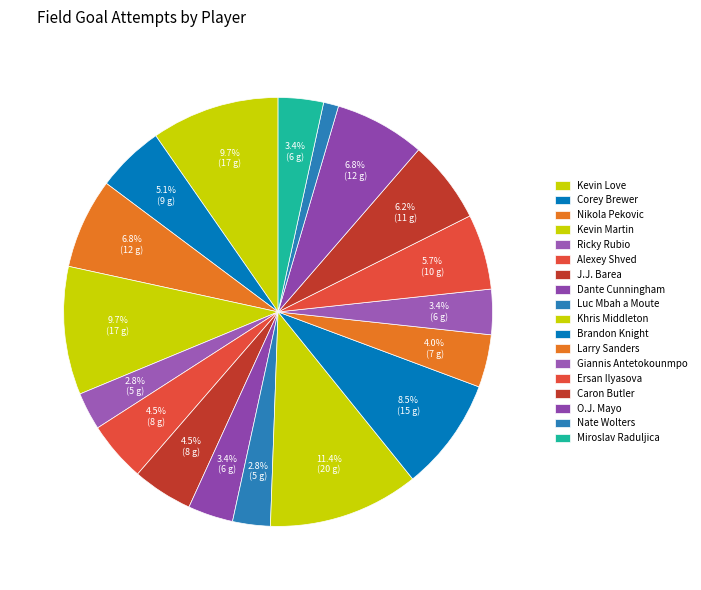

True or false: Alexey Shved accounts for 5% of the total.

True